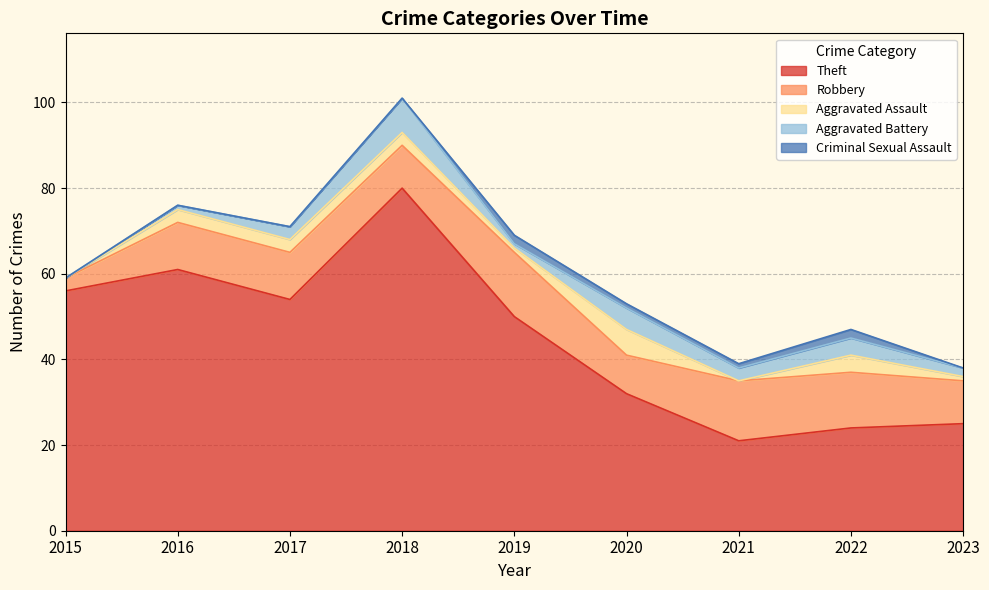

The Robbery series shows 3 at 2015. True or false?

True